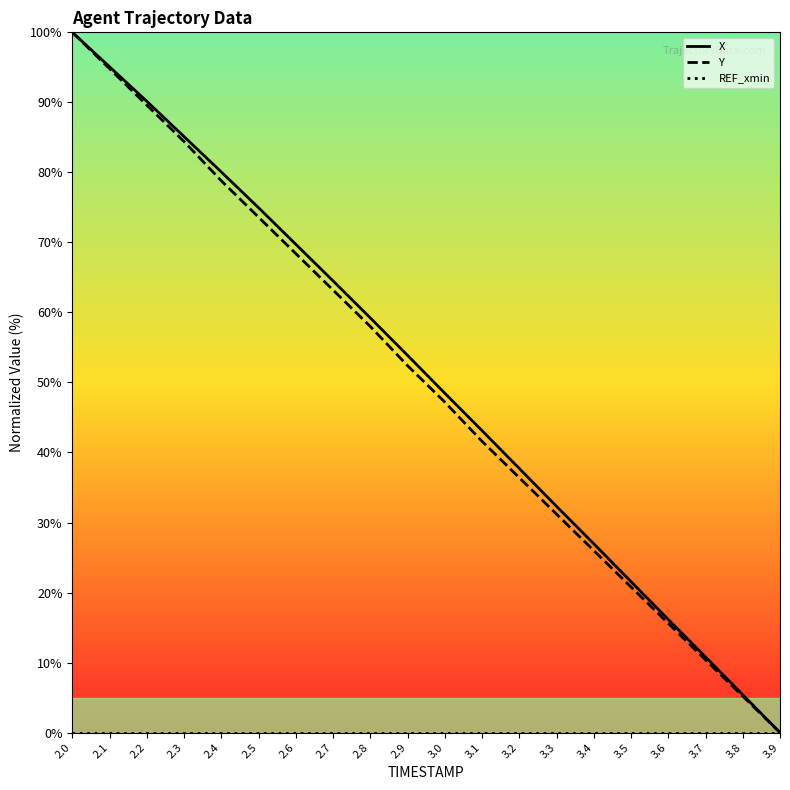

How many positive values does the Y series have?

19